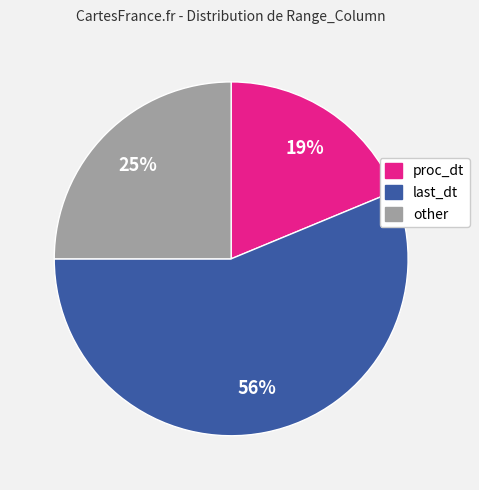

Is there any slice that represents more than half of the pie?

Yes